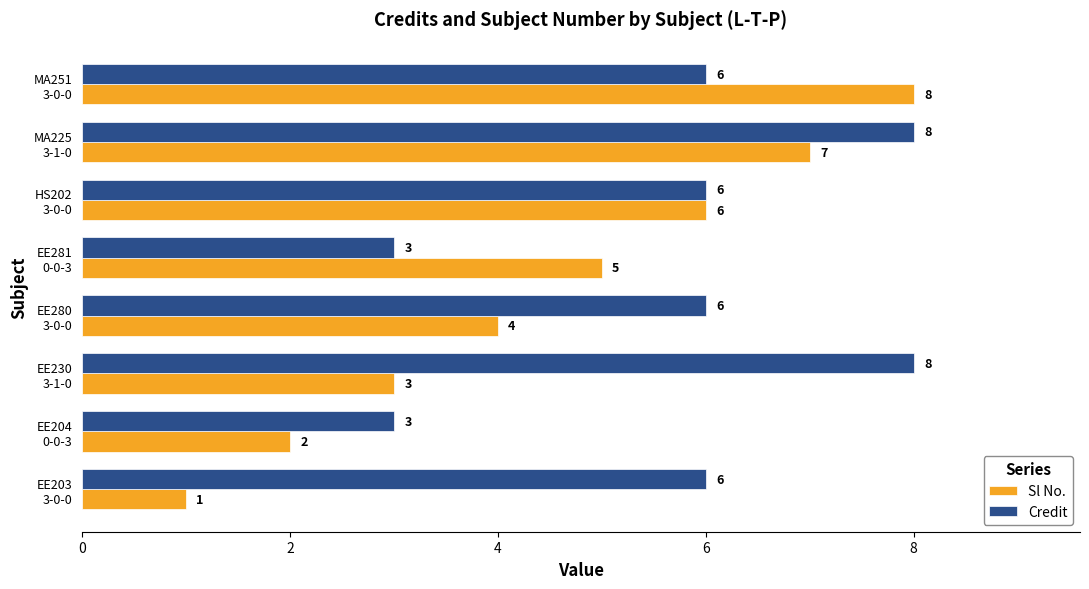

Count the number of categories in the chart.

8